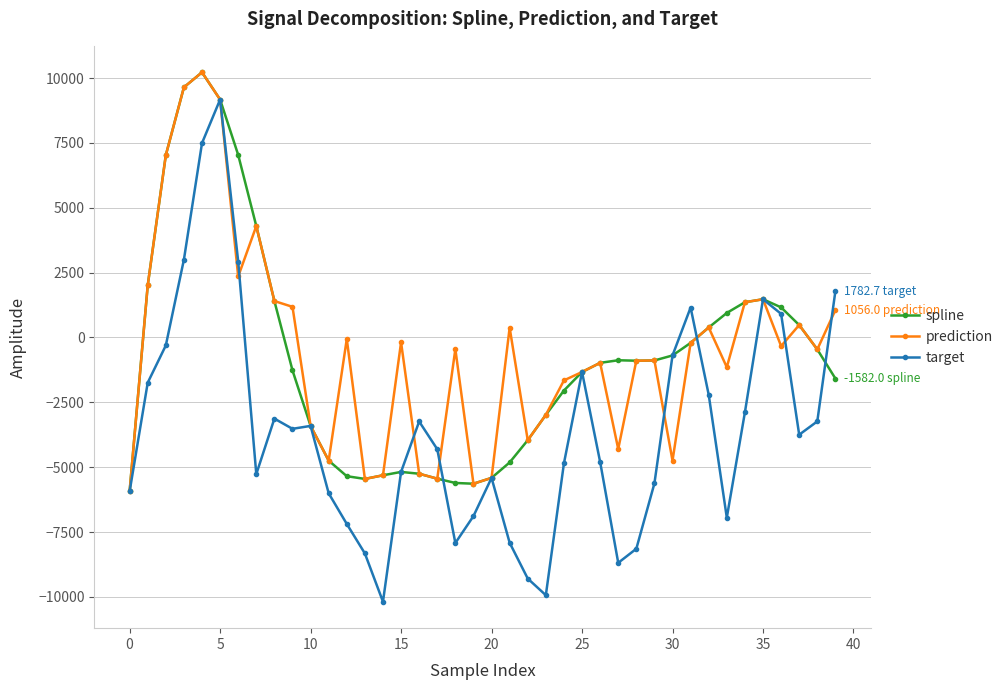

What is the smallest value displayed?

-10184.0